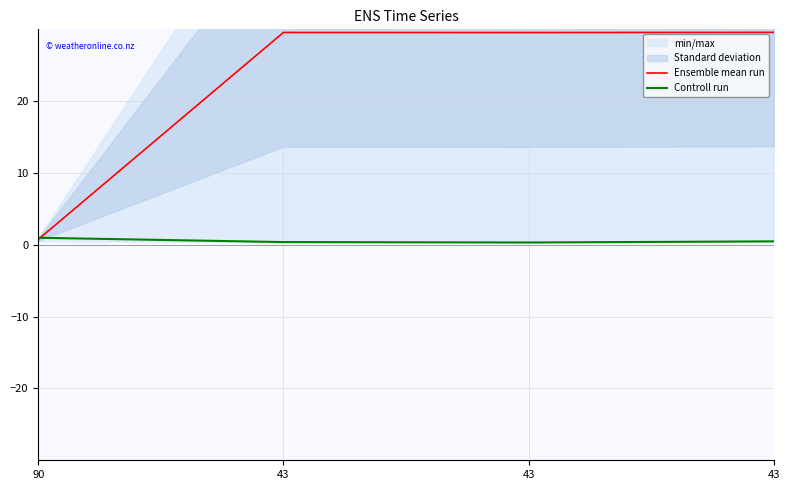

How many values in the Ensemble mean run series exceed 29?

3